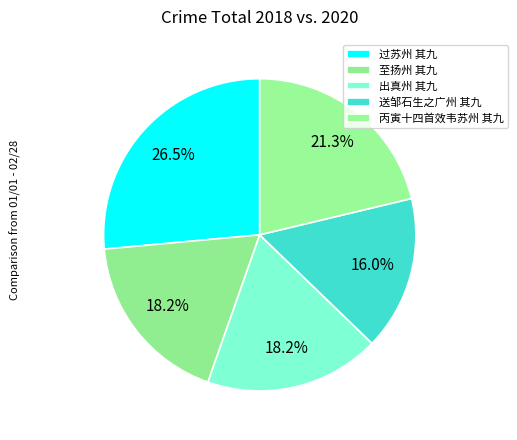

Which slice is the largest?

过苏州 其九